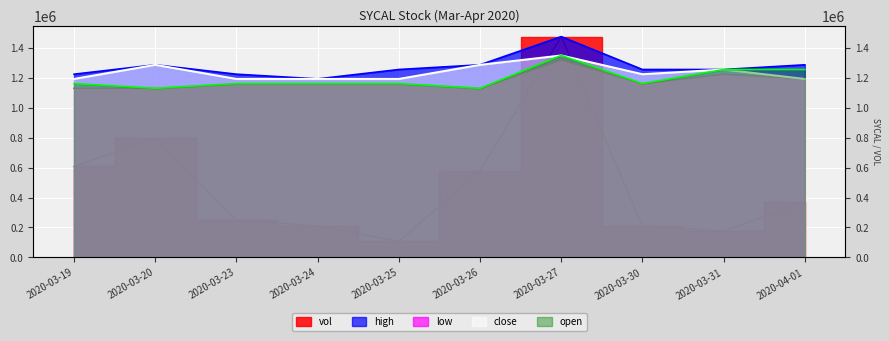

True or false: open has a value of 1163374.5 at 2020-03-24.

True